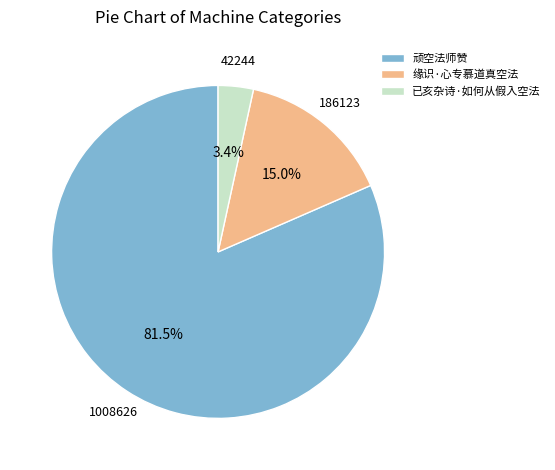

Count the number of slices in the pie.

3